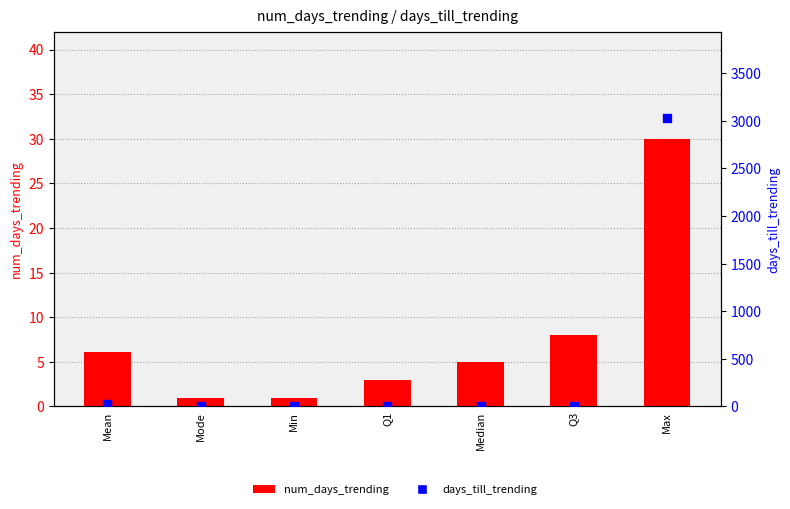

Which series reaches the maximum Y coordinate?

days_till_trending